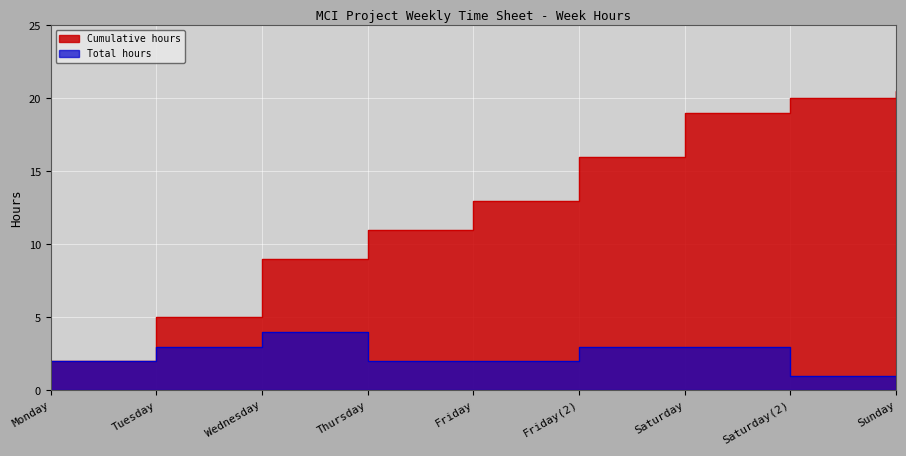

Reading left to right, extract all data points from this chart.

Total hours: Monday=2.0	Tuesday=3.0	Wednesday=4.0	Thursday=2.0	Friday=2.0	Friday(2)=3.0	Saturday=3.0	Saturday(2)=1.0	Sunday=0.5
Cumulative hours: Monday=2.0	Tuesday=5.0	Wednesday=9.0	Thursday=11.0	Friday=13.0	Friday(2)=16.0	Saturday=19.0	Saturday(2)=20.0	Sunday=20.5